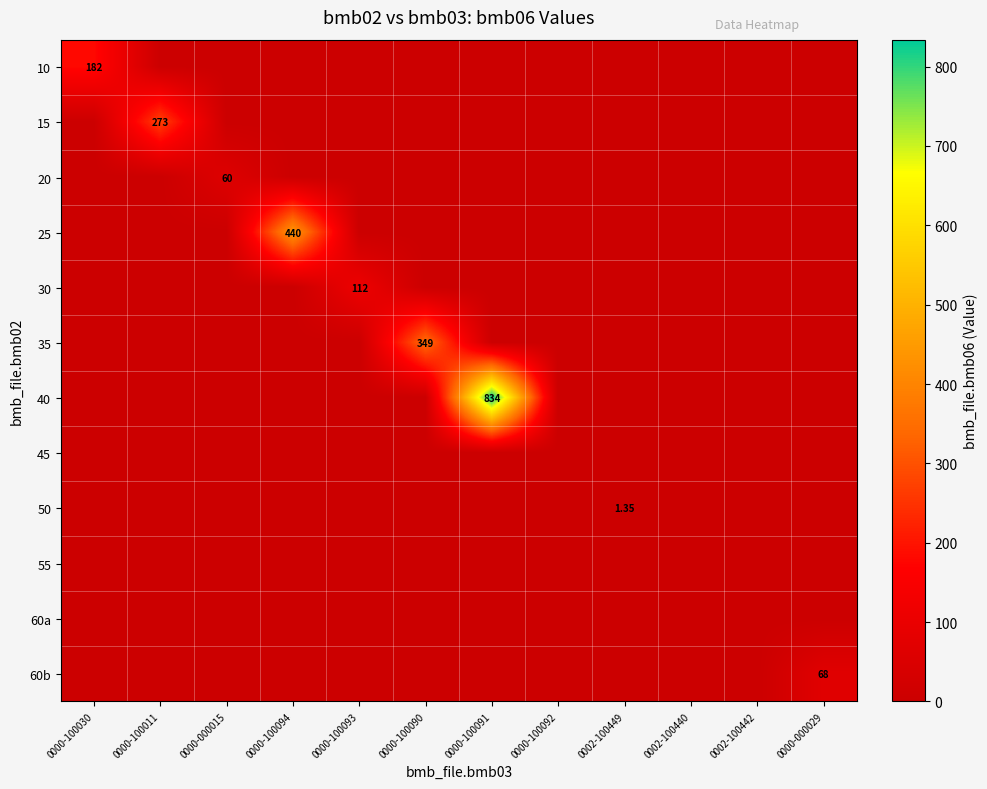

Is the value of 40 at 0000-100030 greater than the value of 20 at 0000-100011?

No